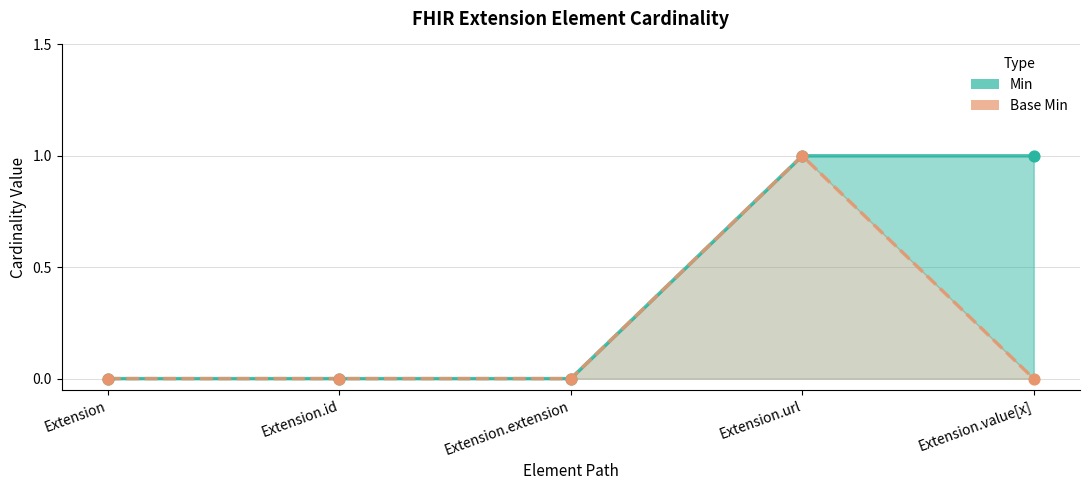

What are all the series names shown in the legend?

Min, Base Min